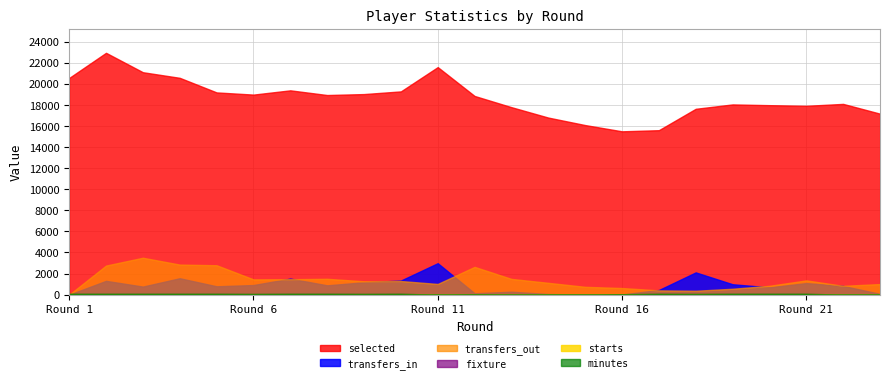

What is the highest value of the fixture series?

3